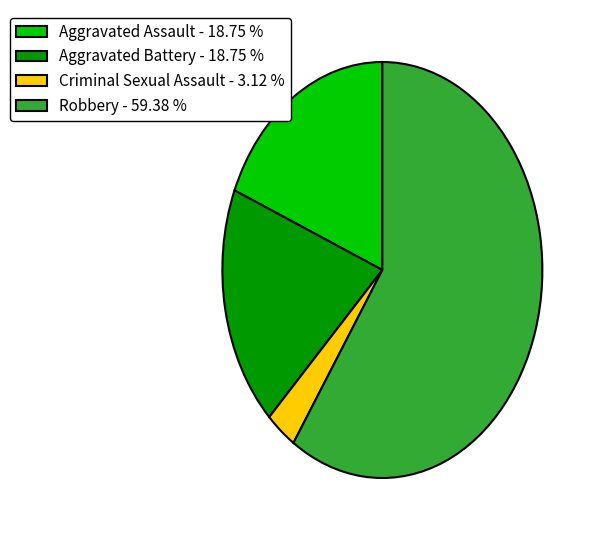

What is the ratio of the value at Aggravated Battery - 18.75 % to the value at Criminal Sexual Assault - 3.12 %?

6.0